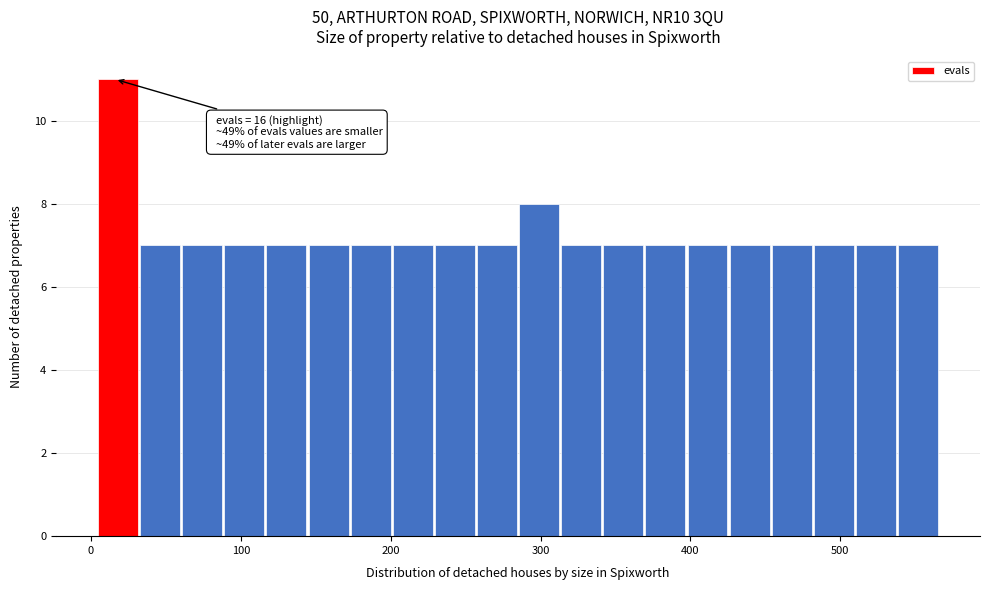

Read against the x-axis, roughly where is the centre of the tallest bar?

20